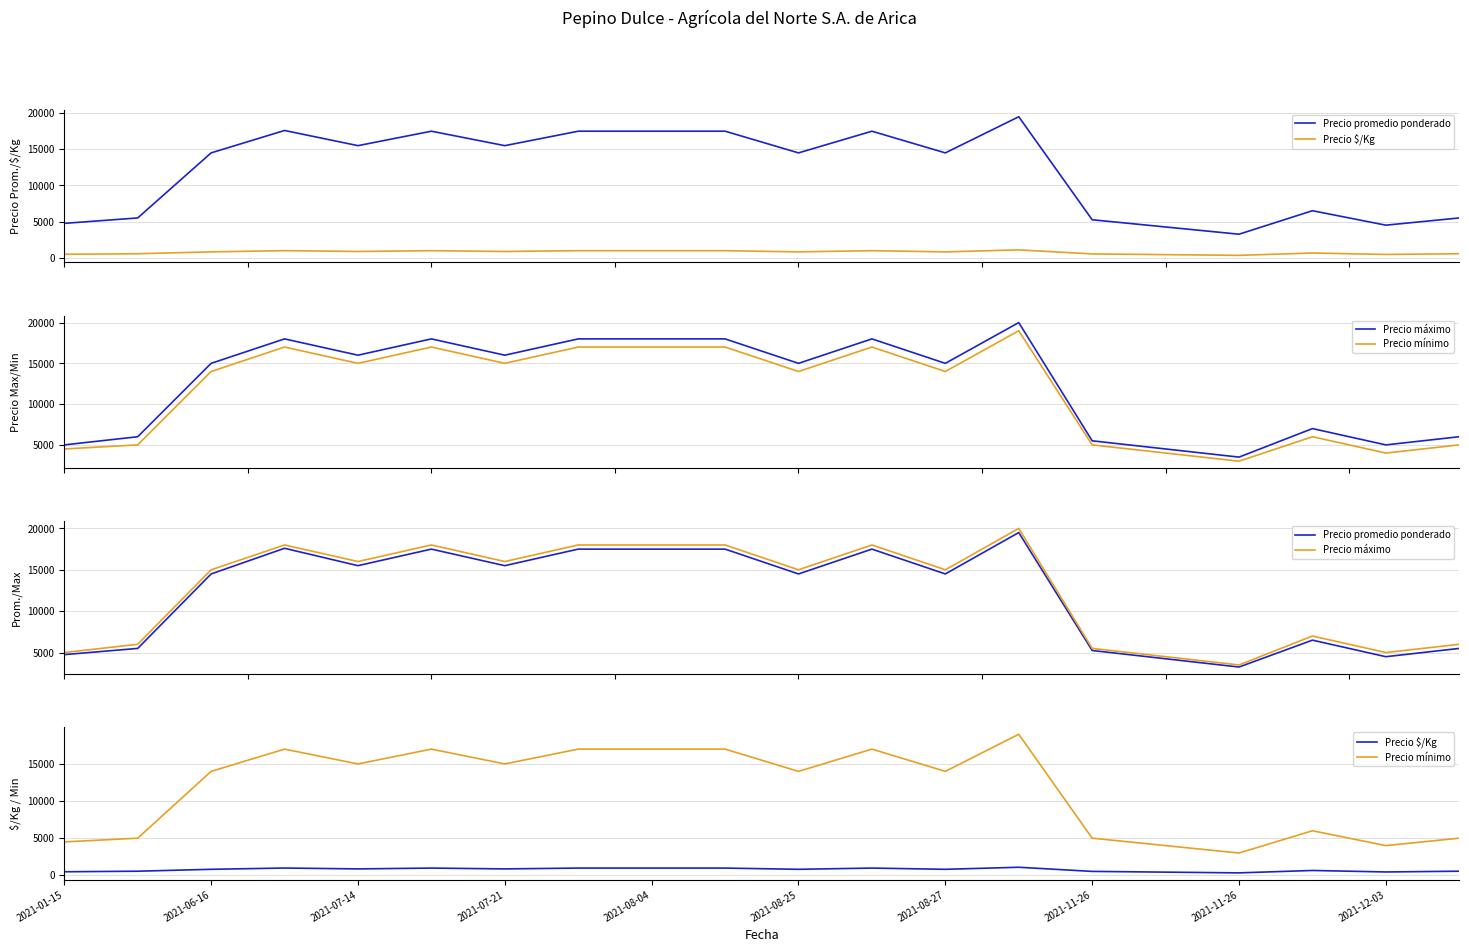

What is the sum of all Precio máximo values?

247500